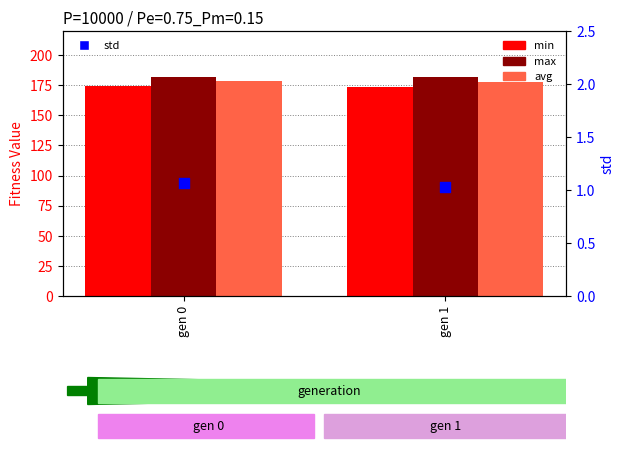

Which series has the largest Y range (max minus min)?

avg